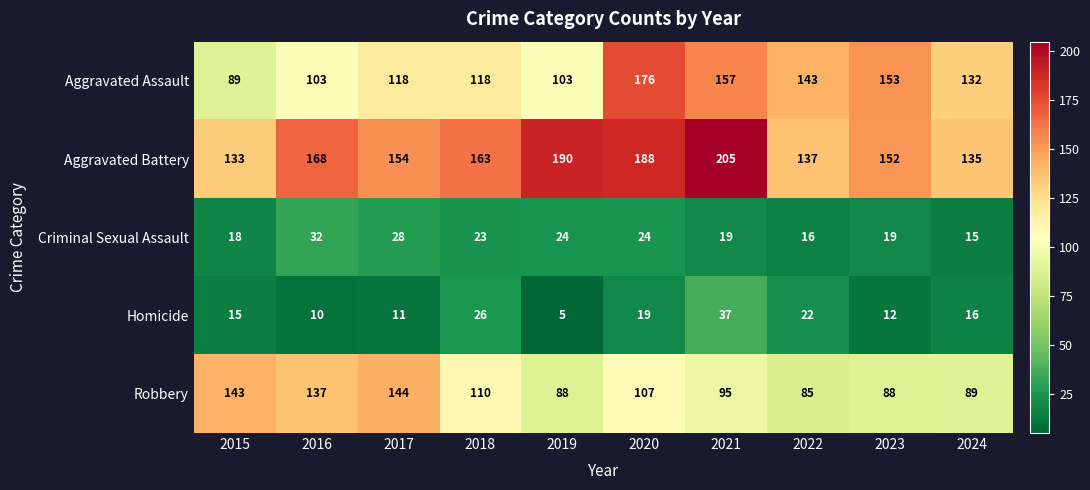

At which category is the sum across all series the highest?

2020